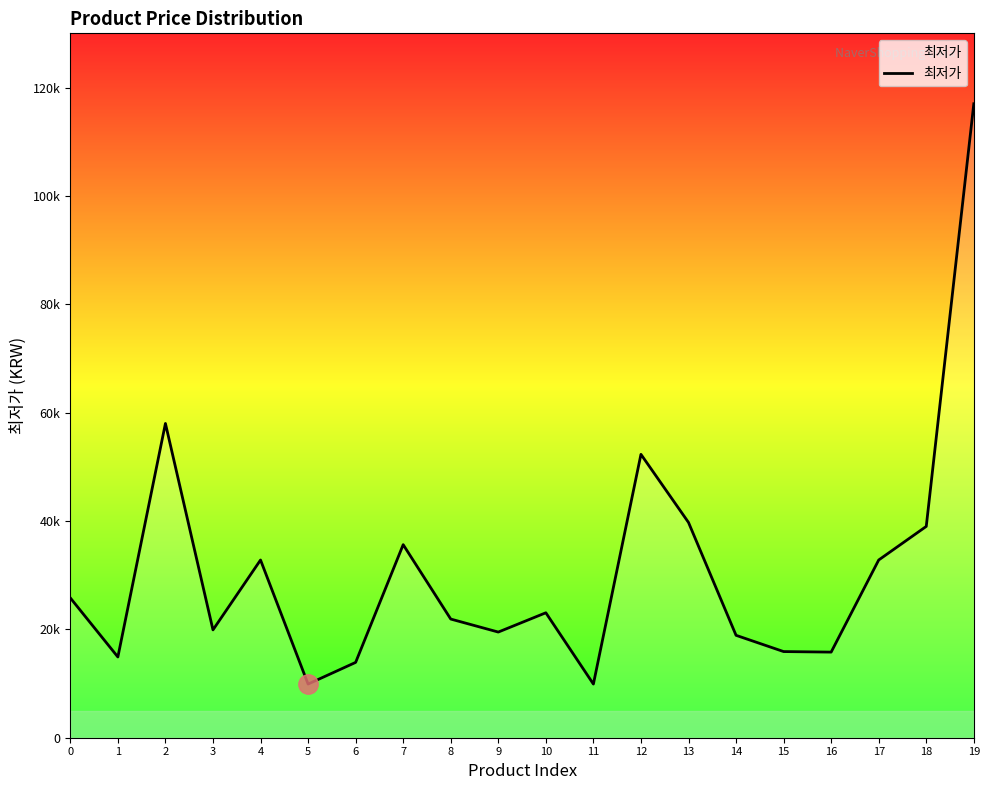

Reading left to right, list all the values displayed in this chart.

0=25800	1=14900	2=58000	3=19900	4=32800	5=9900	6=13900	7=35630	8=21900	9=19500	10=23060	11=9900	12=52300	13=39730	14=18900	15=15900	16=15800	17=32800	18=39000	19=117000